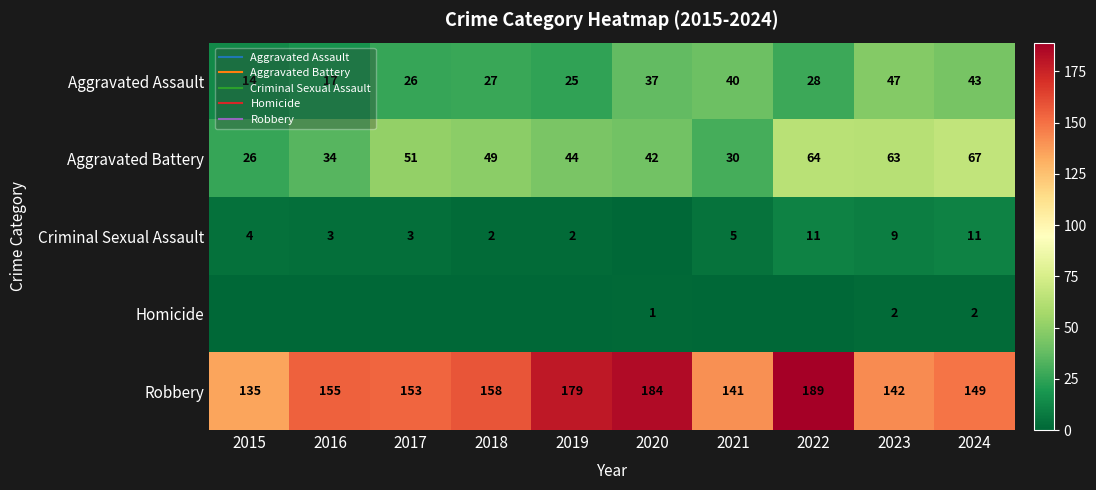

Where is Aggravated Battery nearest to the value 46?

2019